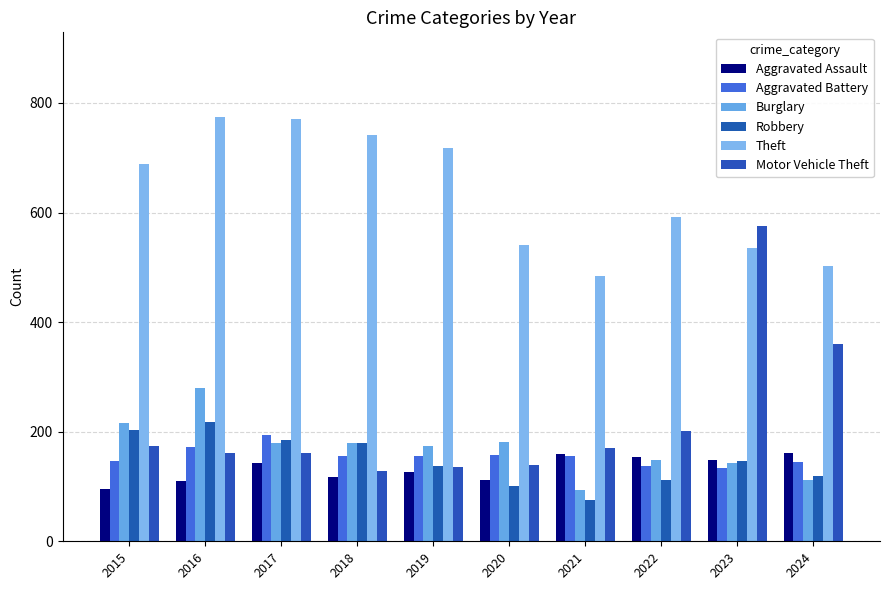

Which series changed the most between 2015 and 2017?

Theft